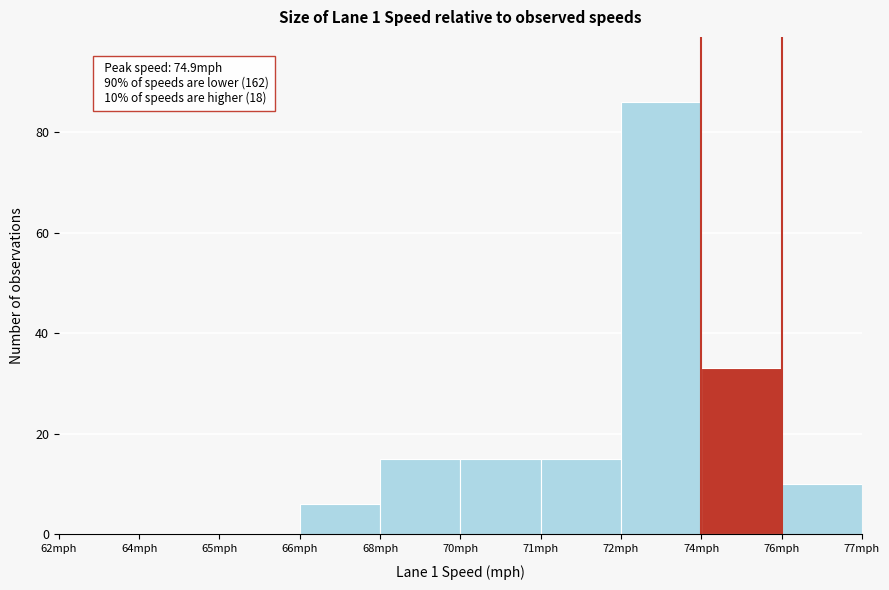

Reading left to right, list all the values displayed in this chart.

62mph=0	64mph=0	65mph=0	66mph=6	68mph=15	70mph=15	71mph=15	72mph=86	74mph=33	76mph=10